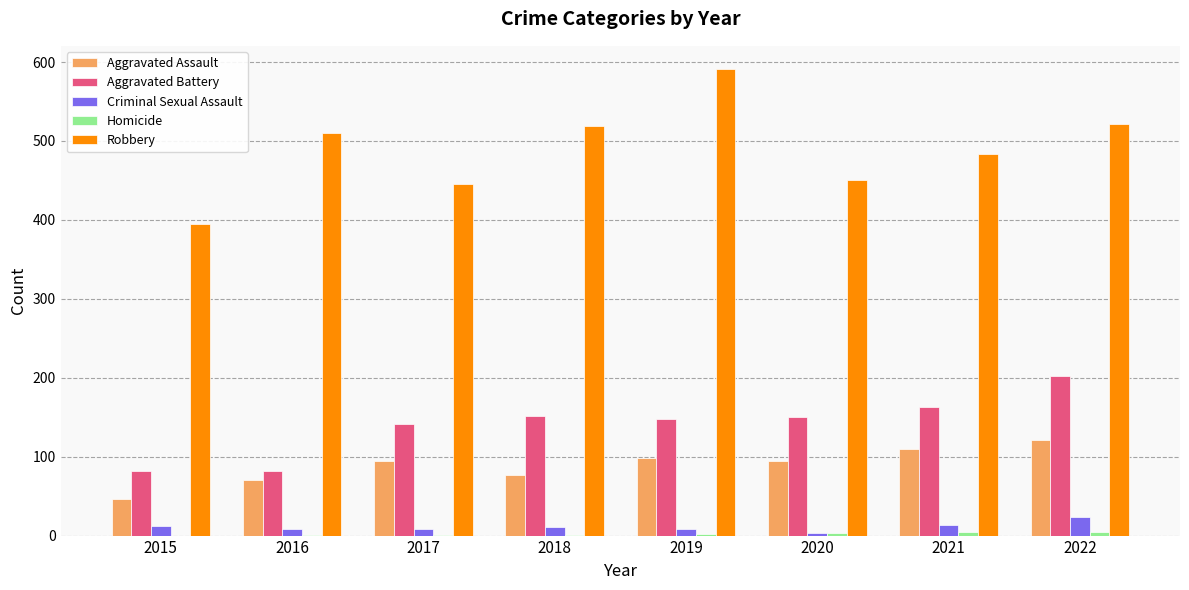

What is the sum of all Aggravated Assault values?

712